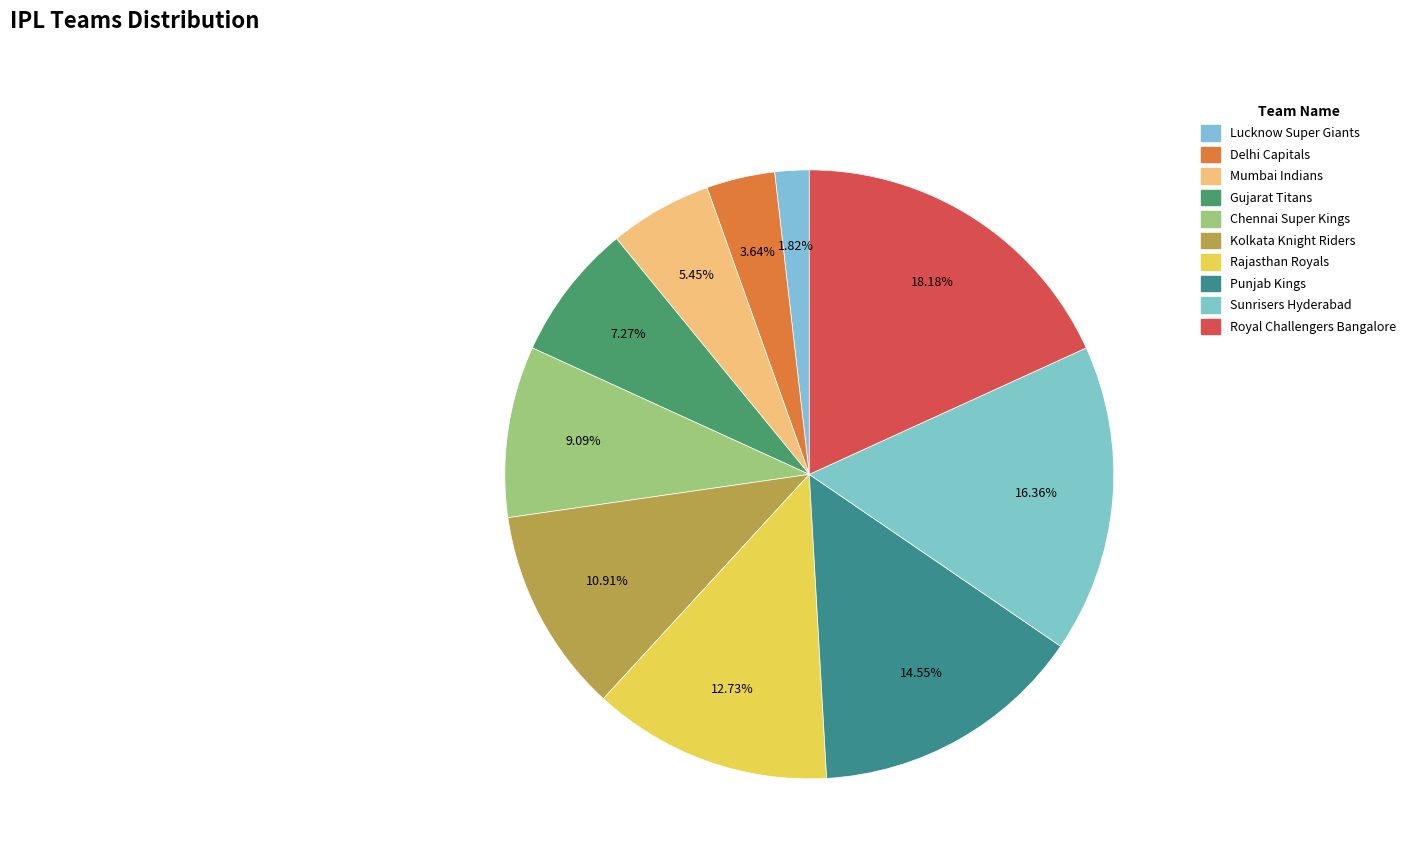

True or false: Sunrisers Hyderabad accounts for 30% of the total.

False